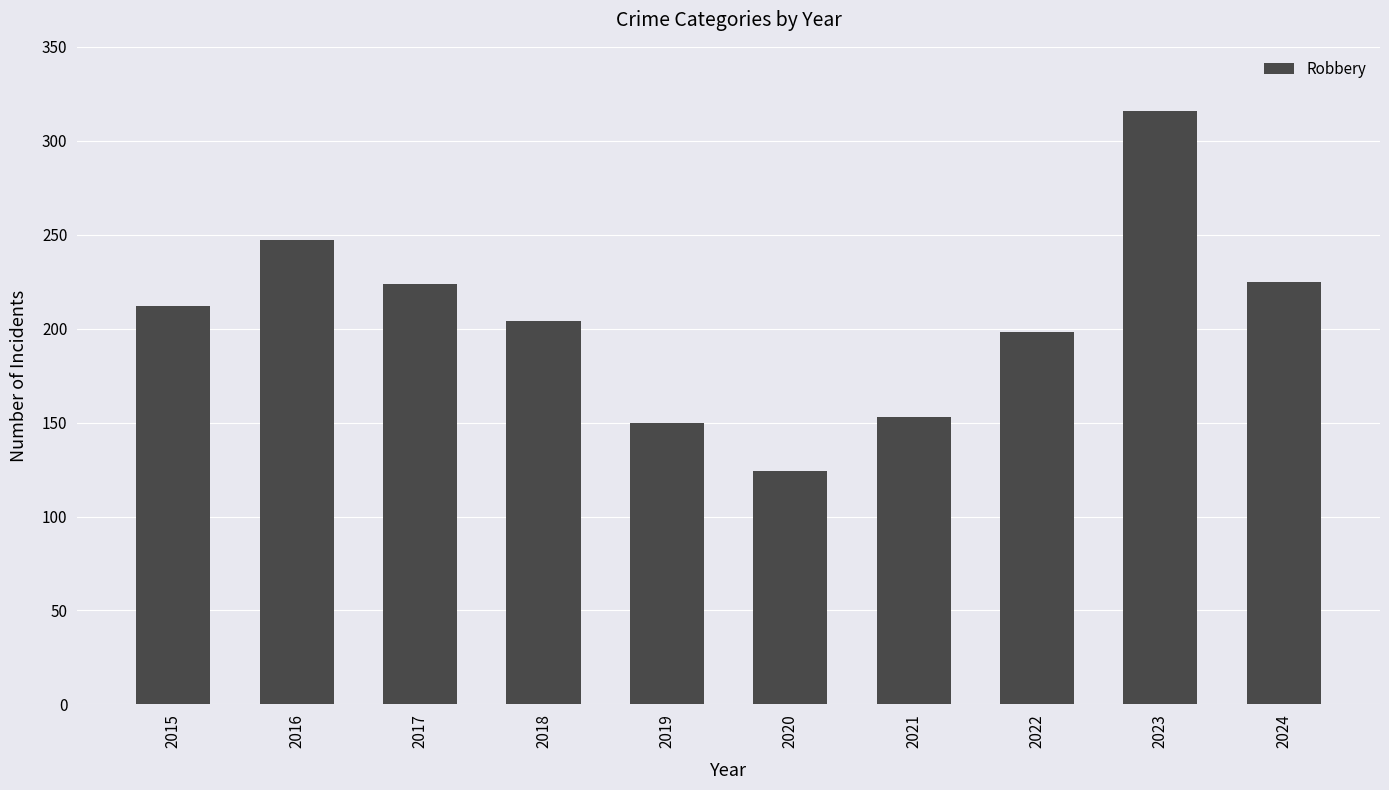

Approximately how many times larger is the value at 2018 compared to 2024?

0.9